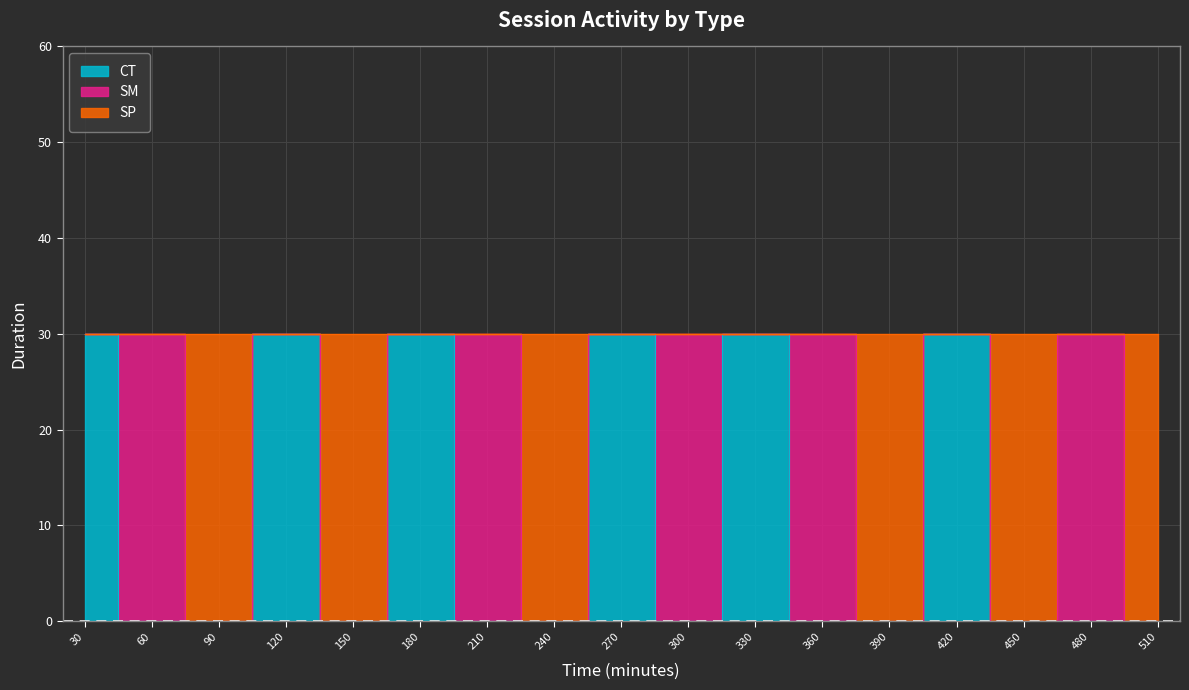

At 480, list the series in order from smallest to largest.

CT, SP